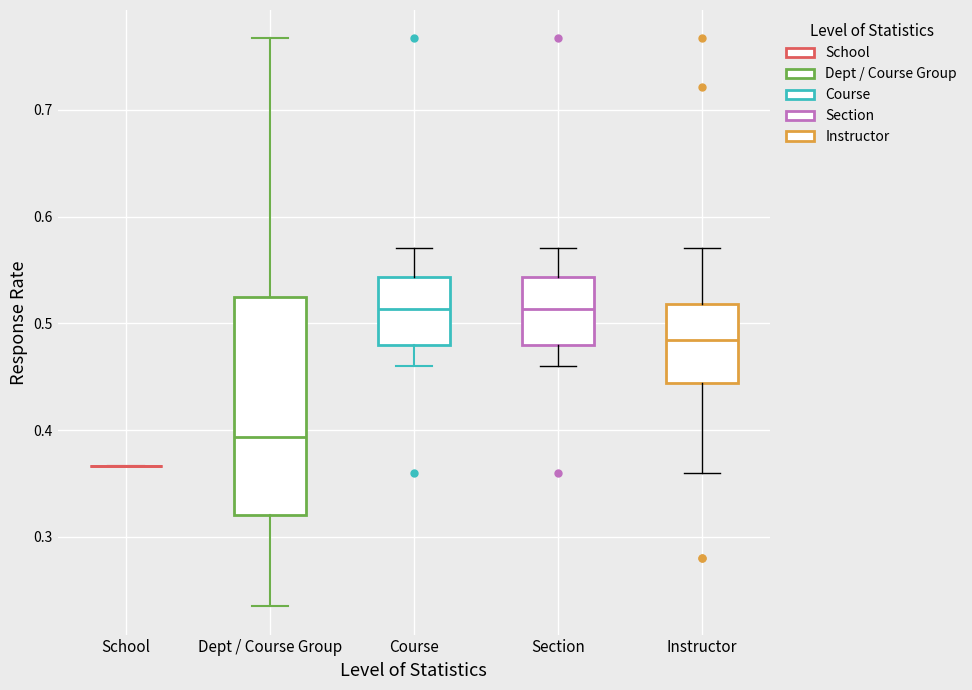

Reading left to right, read every box against the y-axis: the position of its median line, the range the box covers, and the ends of its whiskers. The values are not printed on the chart, so give them approximately, as read against the axis.

School: box collapsed to a line at 0.37, whiskers 0.37 to 0.37
Dept / Course Group: median 0.39, box 0.32 to 0.53, whiskers 0.24 to 0.77
Course: median 0.51, box 0.48 to 0.54, whiskers 0.46 to 0.57
Section: median 0.51, box 0.48 to 0.54, whiskers 0.46 to 0.57
Instructor: median 0.48, box 0.44 to 0.52, whiskers 0.36 to 0.57